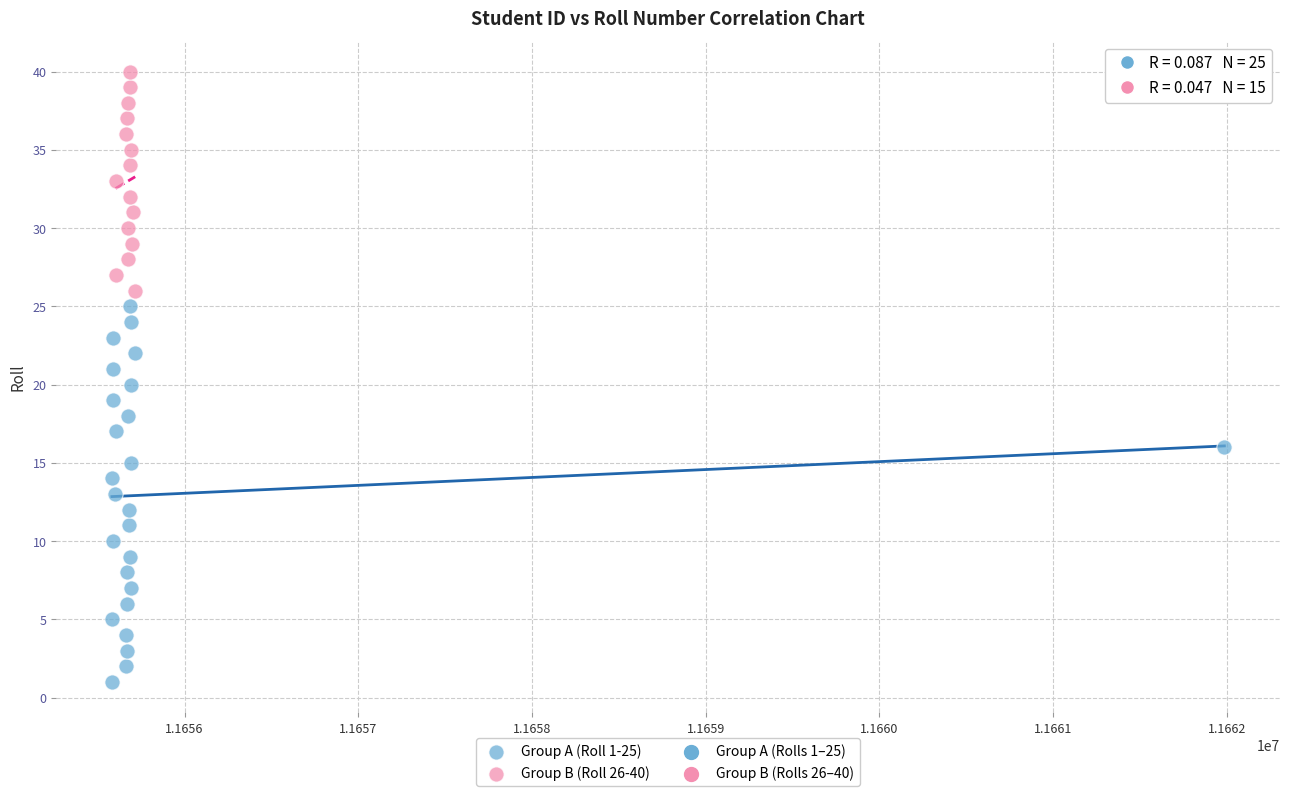

Which series has the largest Y range (max minus min)?

Group A (Roll 1-25)